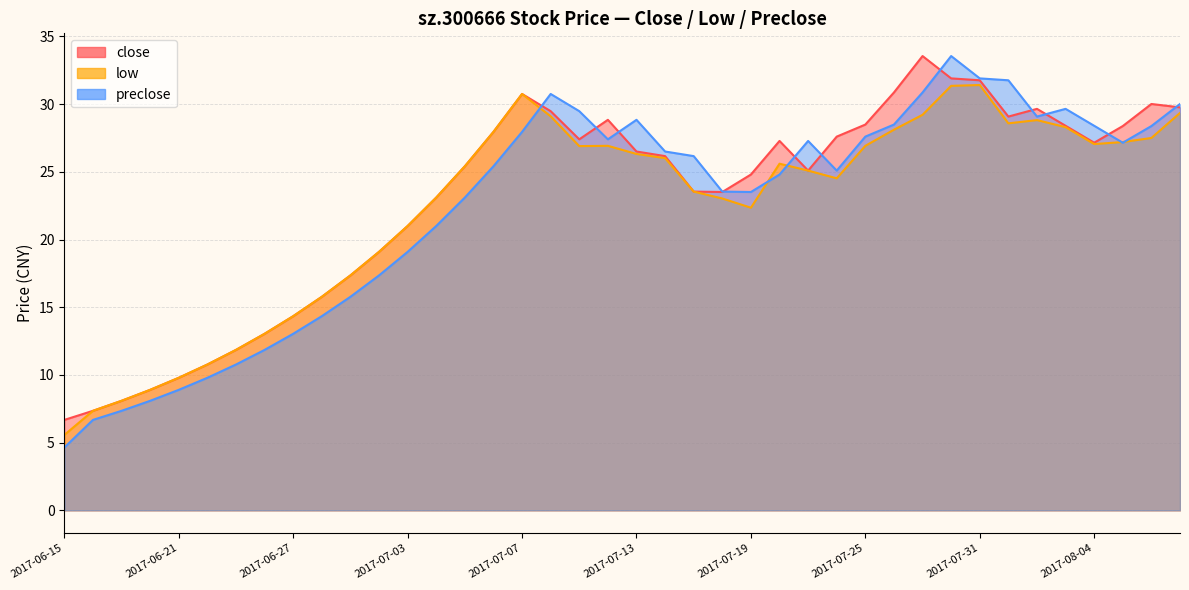

Read the low value at 2017-06-28.

15.8